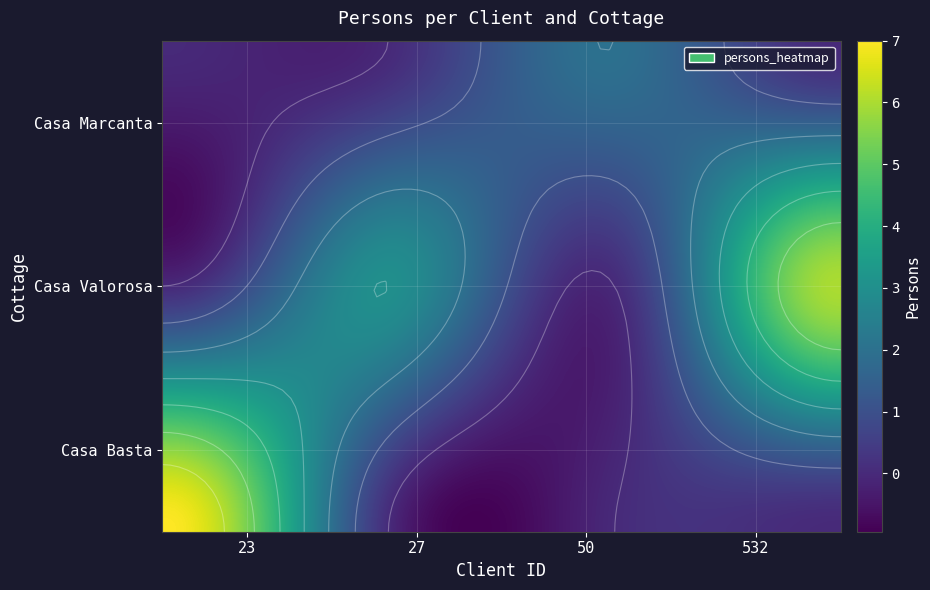

Reading right to left, extract all data points from this chart.

Casa Basta: 532=0	50=0	27=0	23=7
Casa Valorosa: 532=6	50=0	27=3	23=0
Casa Marcanta: 532=0	50=2	27=0	23=0